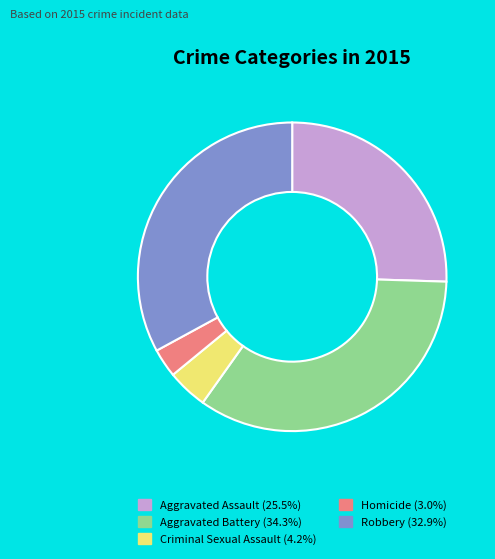

Is it true that Aggravated Assault is 17% of the pie?

False